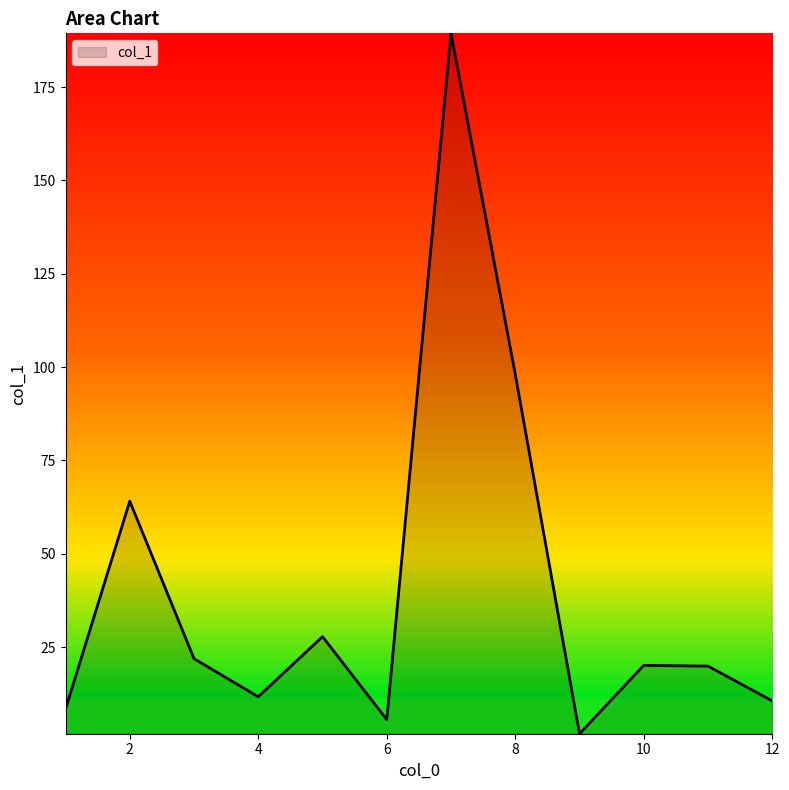

How many interior local valleys (lower than both neighbors) does the data have?

3